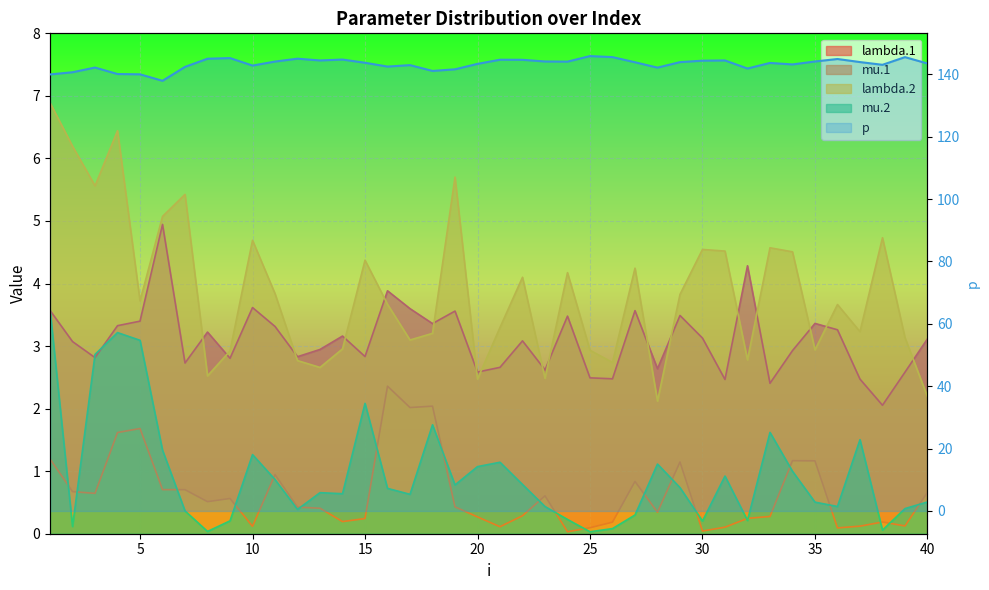

Is it true that the value at 35 is 207.7?

False